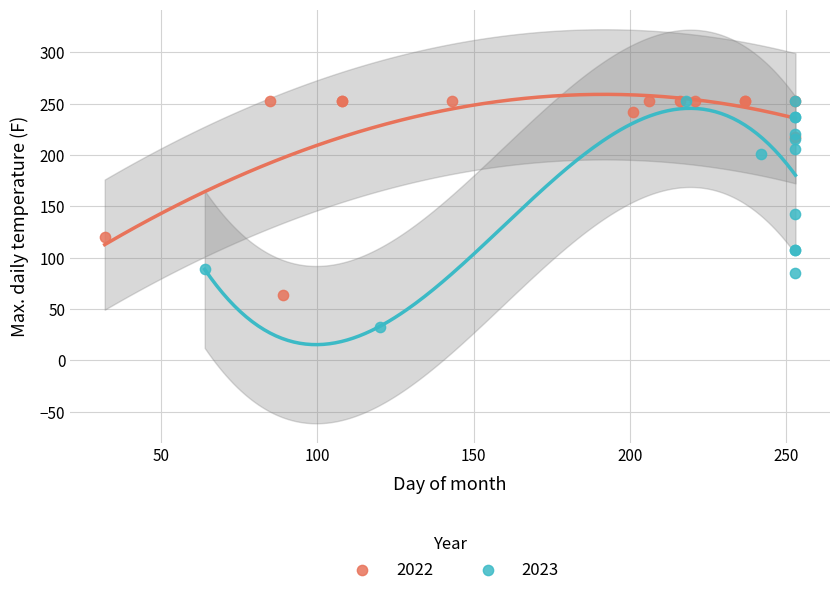

What are all the series names shown in the legend?

2022, 2023